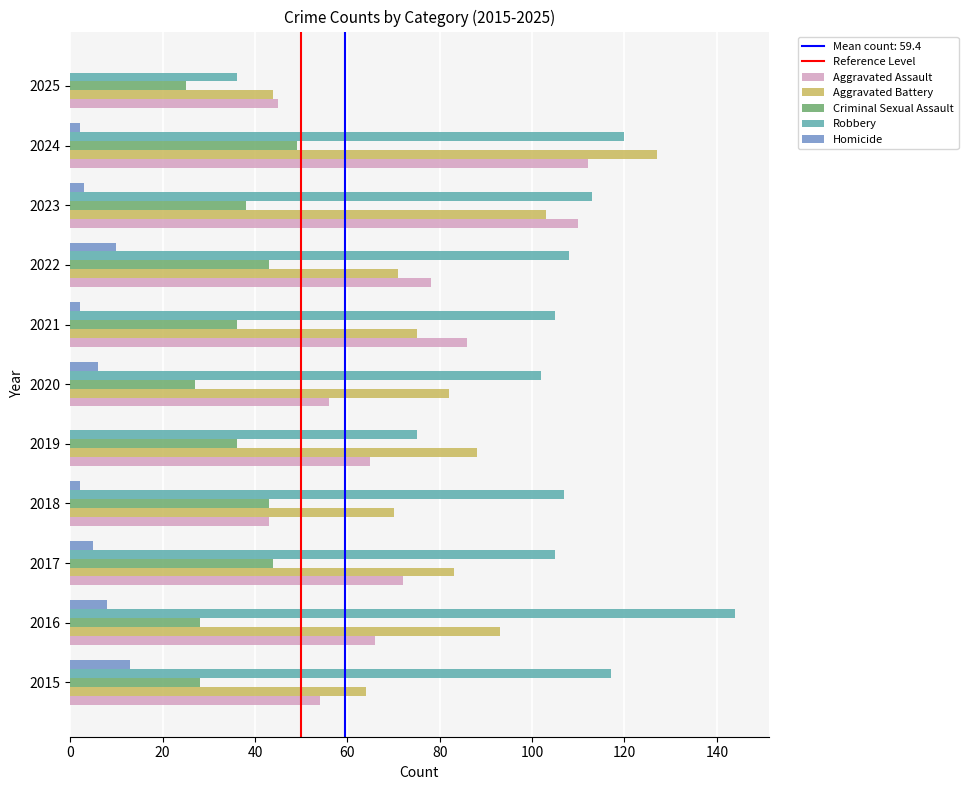

What is the greatest value displayed?

144